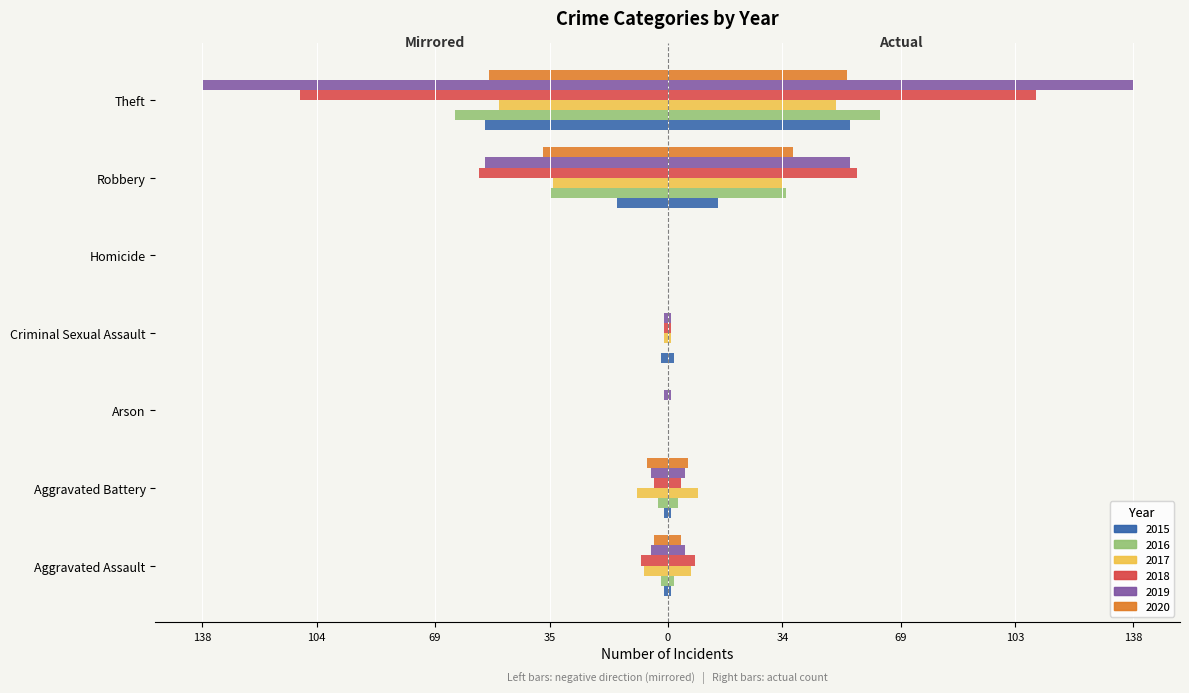

Reading right to left, extract all data points from this chart.

2015: Theft=-54	Robbery=-15	Homicide=0	Criminal Sexual Assault=-2	Arson=0	Aggravated Battery=-1	Aggravated Assault=-1
2016: Theft=-63	Robbery=-35	Homicide=0	Criminal Sexual Assault=0	Arson=0	Aggravated Battery=-3	Aggravated Assault=-2
2017: Theft=-50	Robbery=-34	Homicide=0	Criminal Sexual Assault=-1	Arson=0	Aggravated Battery=-9	Aggravated Assault=-7
2018: Theft=-109	Robbery=-56	Homicide=0	Criminal Sexual Assault=-1	Arson=0	Aggravated Battery=-4	Aggravated Assault=-8
2019: Theft=-138	Robbery=-54	Homicide=0	Criminal Sexual Assault=-1	Arson=-1	Aggravated Battery=-5	Aggravated Assault=-5
2020: Theft=-53	Robbery=-37	Homicide=0	Criminal Sexual Assault=0	Arson=0	Aggravated Battery=-6	Aggravated Assault=-4